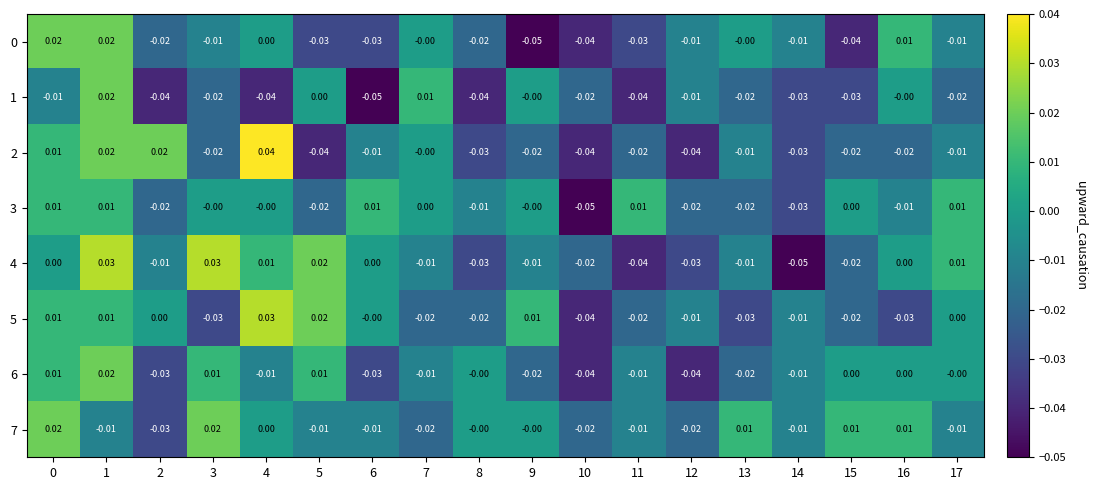

Is the value of 2 at 4 greater than the value of 6 at 14?

Yes